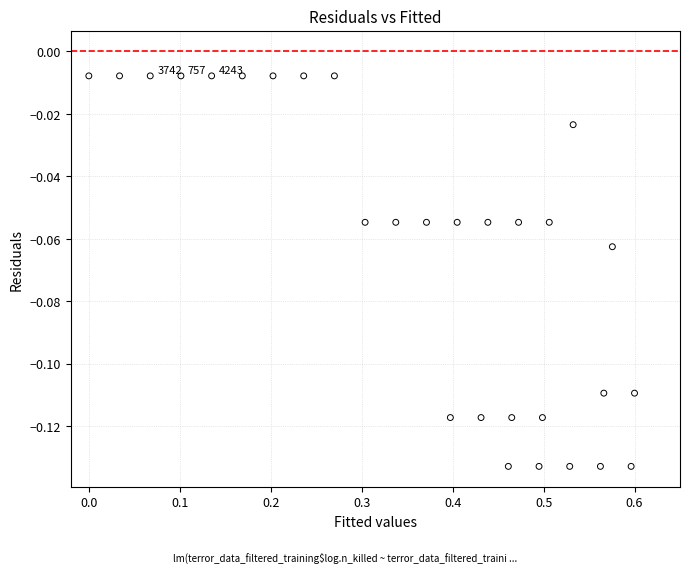

What is the range of X values (max minus min)?

0.6